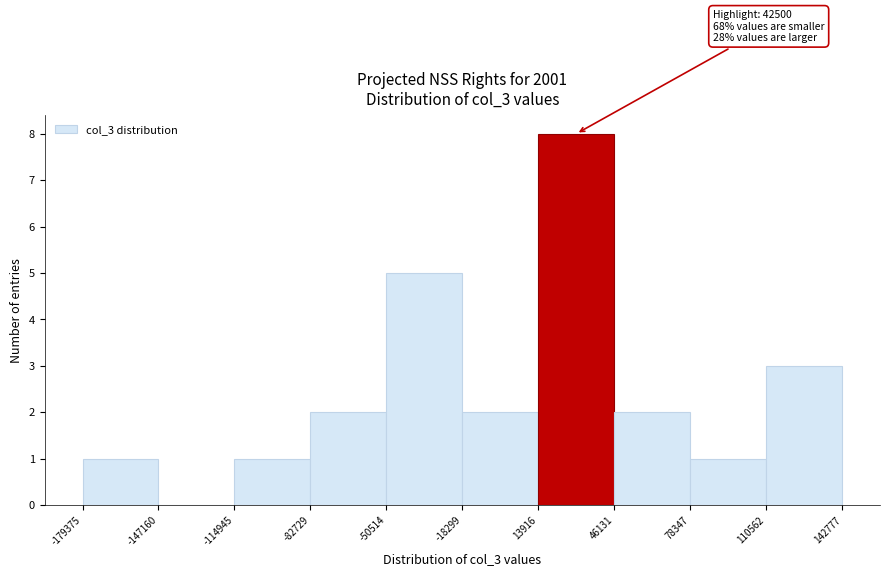

Over which range of the x-axis is the bar tallest?

13916 to 46131